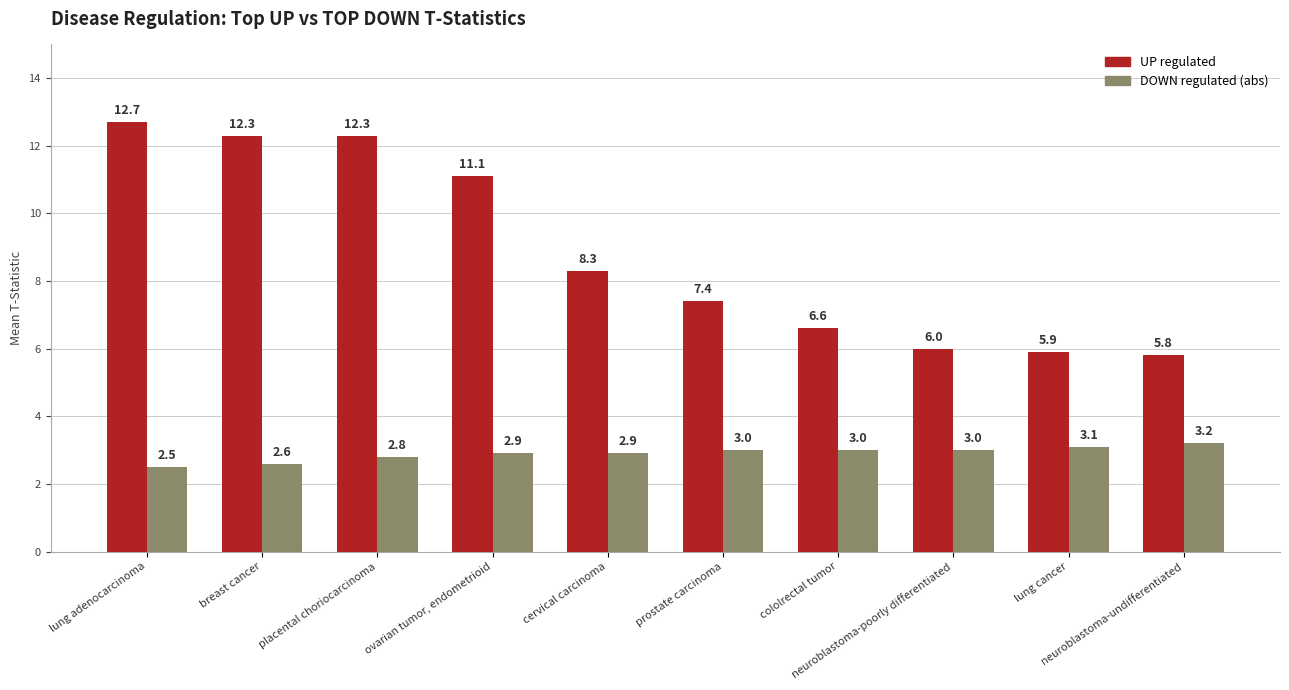

List the series in order of their peak value, lowest first.

DOWN regulated (abs), UP regulated